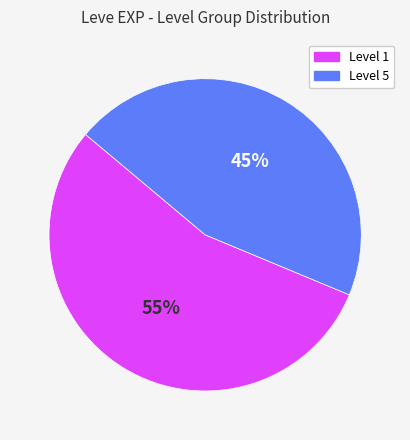

To the nearest percent, what is the average slice percentage?

50%